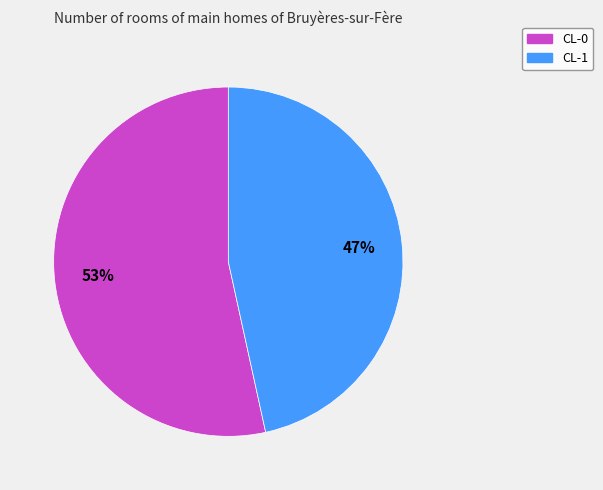

To the nearest percent, what is the combined percentage of CL-1 and CL-0?

100%